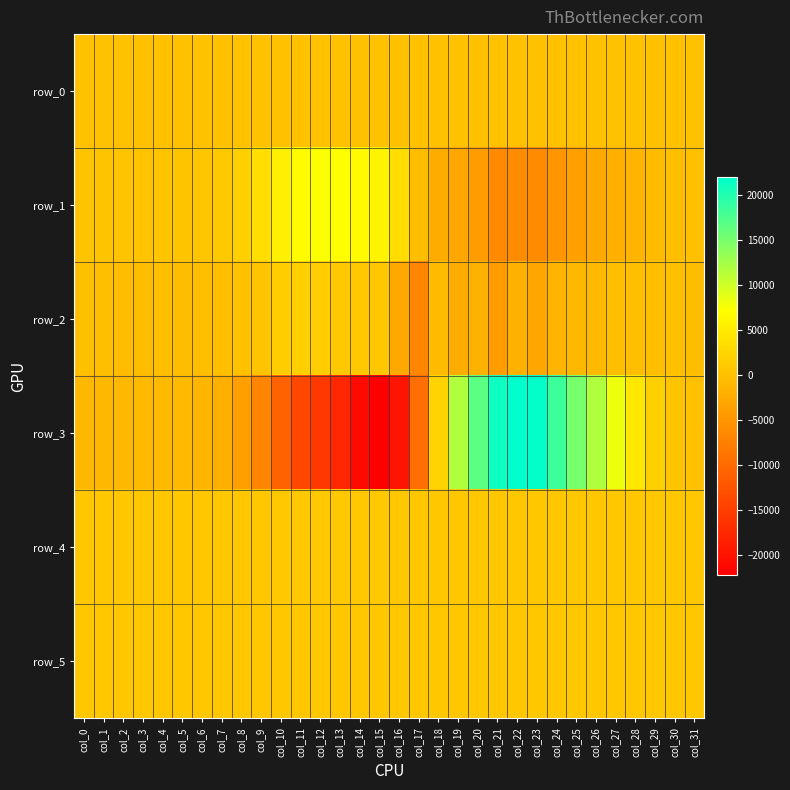

Which has a higher value, col_8 or col_26?

col_26